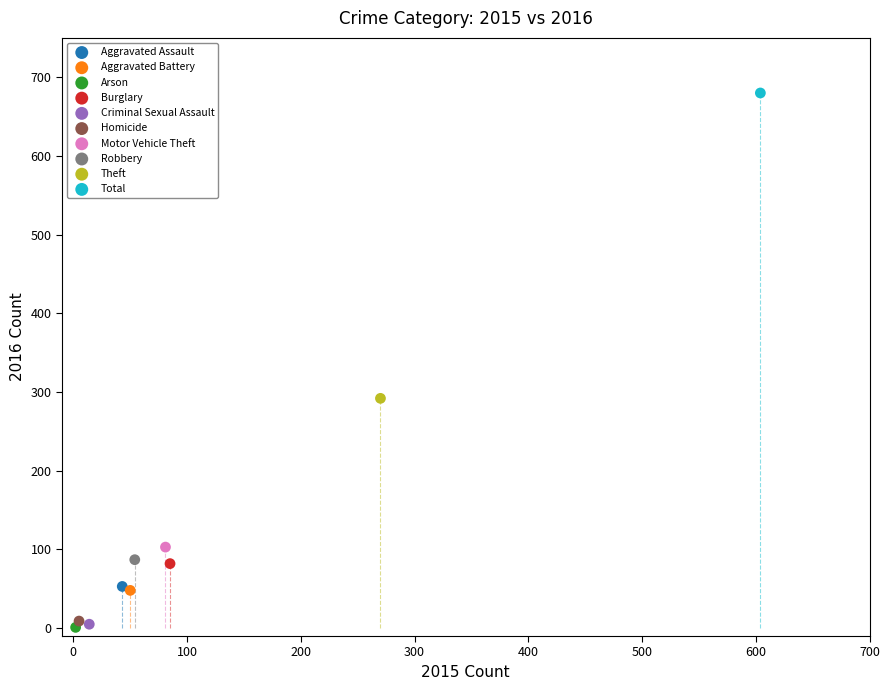

Which series reaches the maximum Y coordinate?

Total